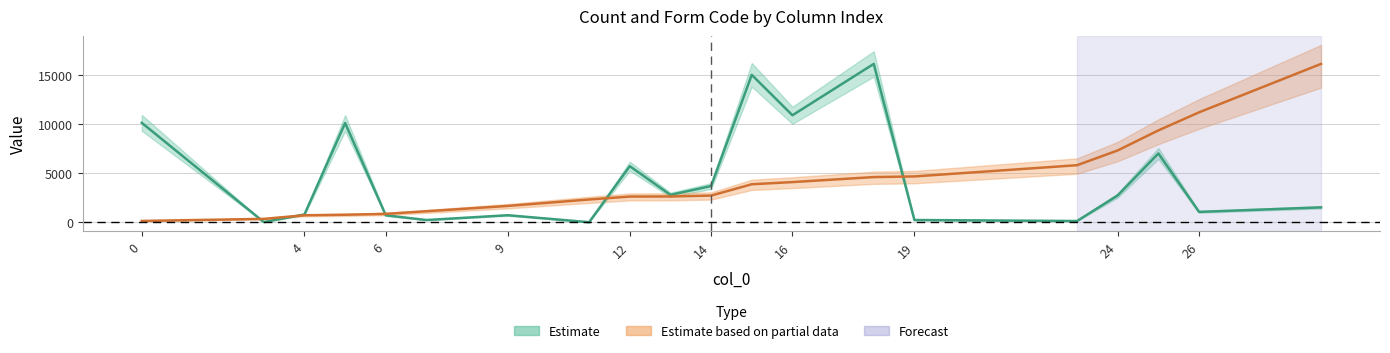

Reading left to right, what are all the values shown in this chart?

count: 0=10112.0	3=18.0	4=793.0	5=10092.0	6=705.0	7=225.0	9=714.0	11=3.0	12=5705.0	13=2787.0	14=3682.0	15=14995.0	16=10883.0	18=16108.0	19=227.0	23=125.0	24=2731.0	25=6999.0	26=1053.0	29=1514.0
form_code: 0=132.8	3=343.2	4=708.5	5=763.9	6=852.5	7=1118.1	9=1660.6	11=2313.8	12=2612.7	13=2623.8	14=2712.3	15=3863.7	16=4085.1	18=4594.4	19=4660.8	23=5801.1	24=7306.7	25=9343.7	26=11181.5	29=16108.0